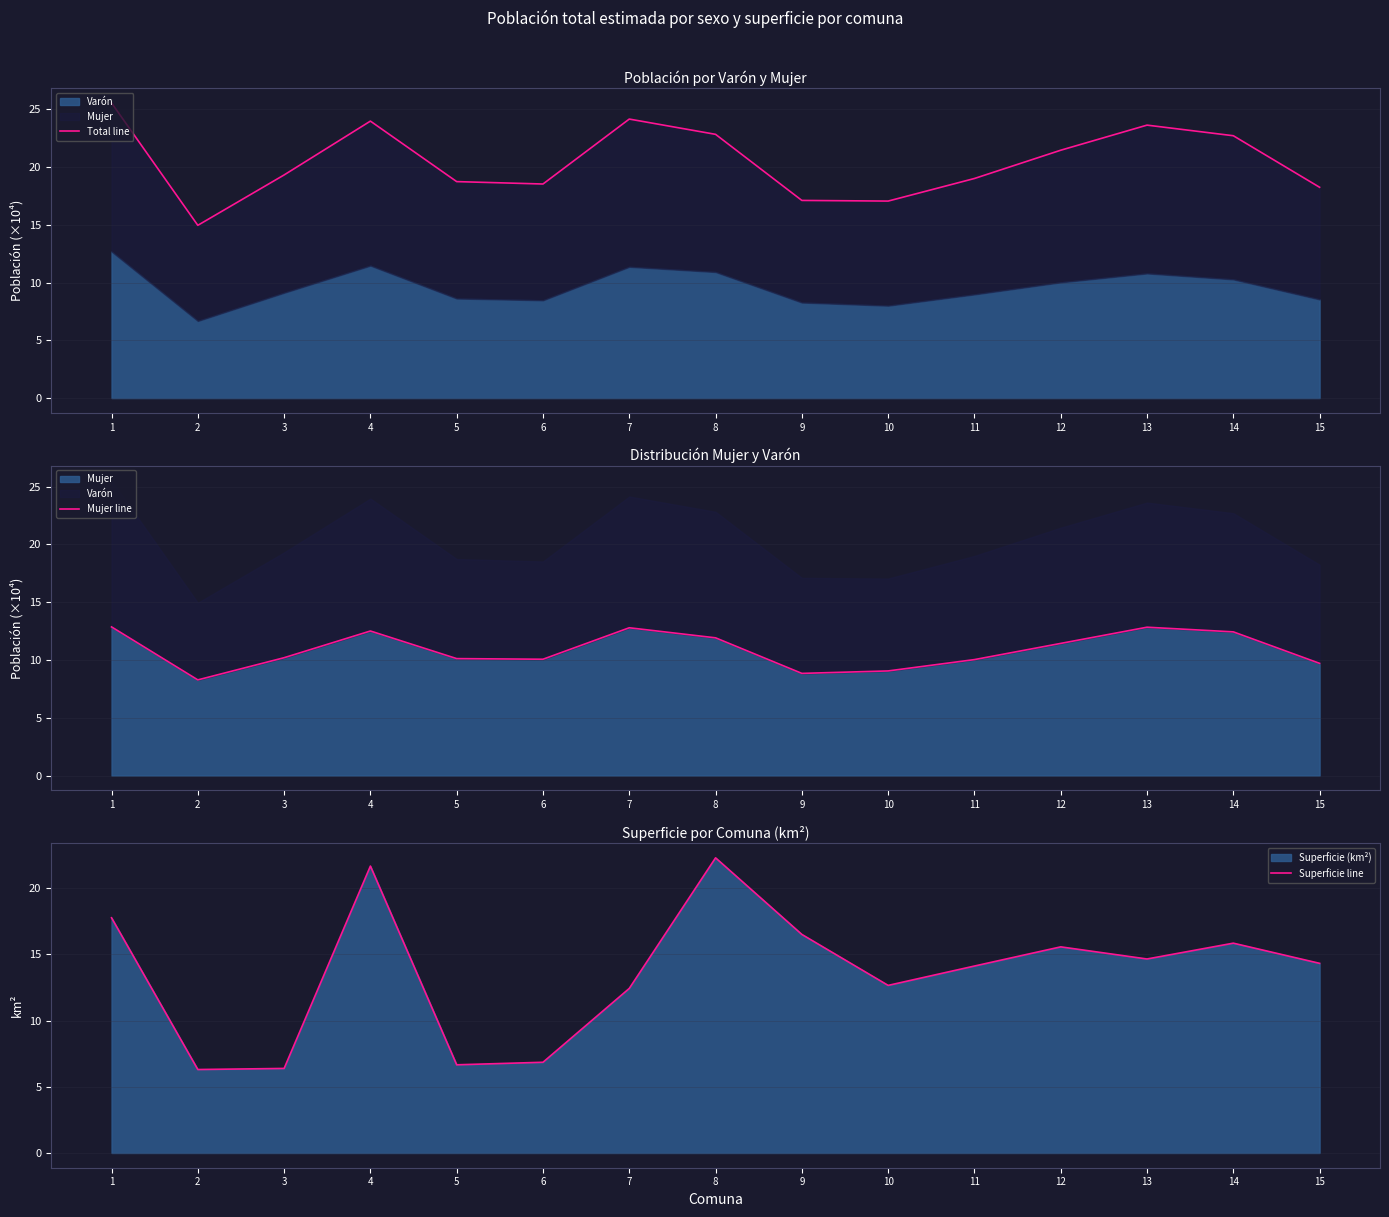

Which category has the highest value in the Superficie line series?

8